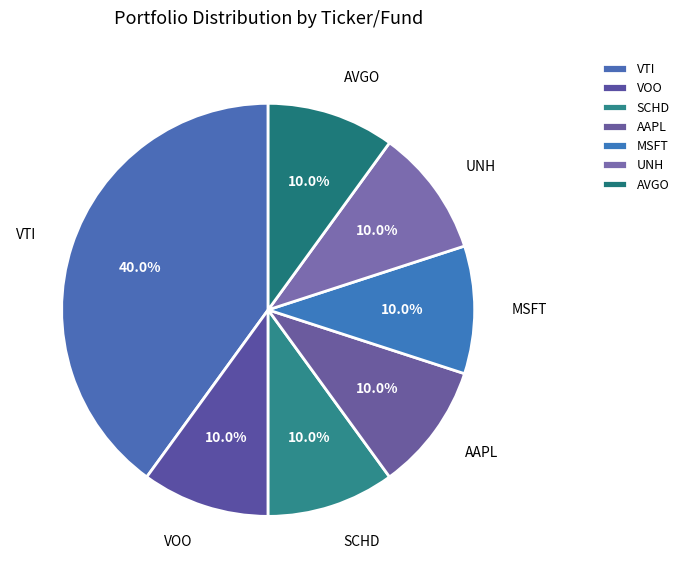

To the nearest percent, what portion does VOO represent?

10%